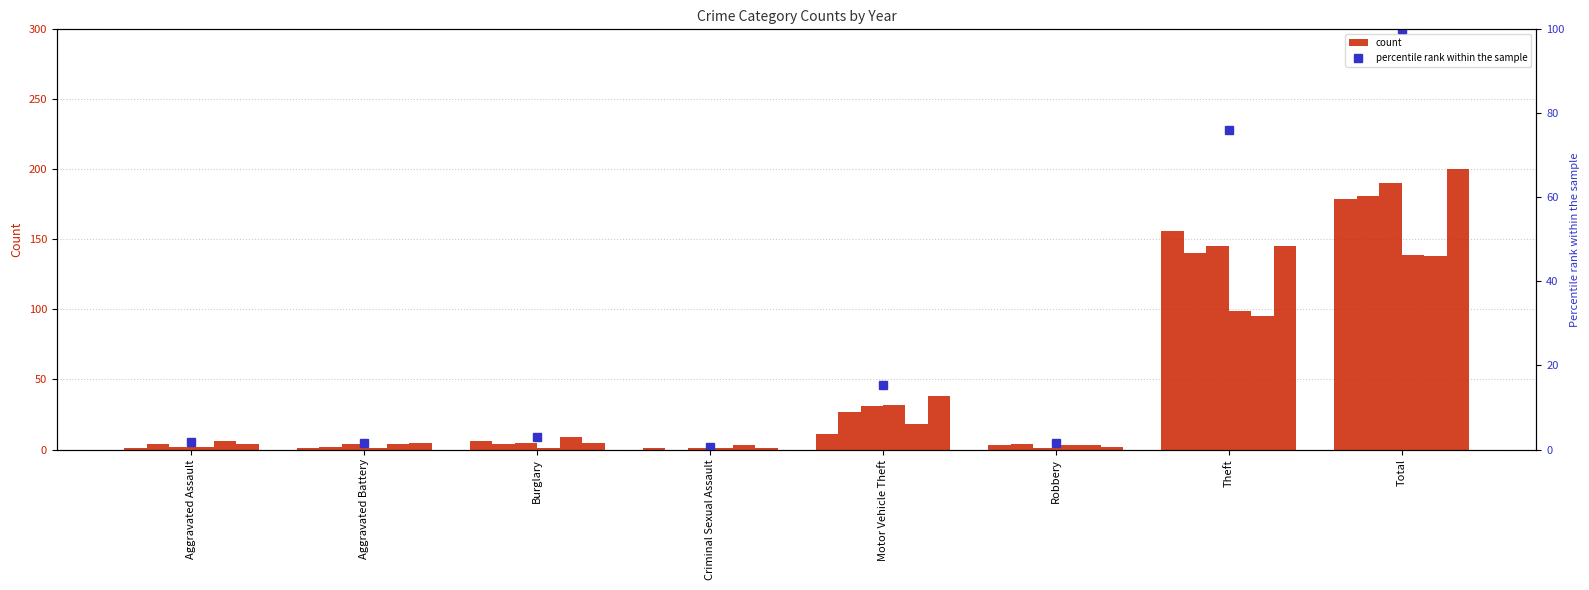

What is the difference between the maximum and minimum values?

99.3